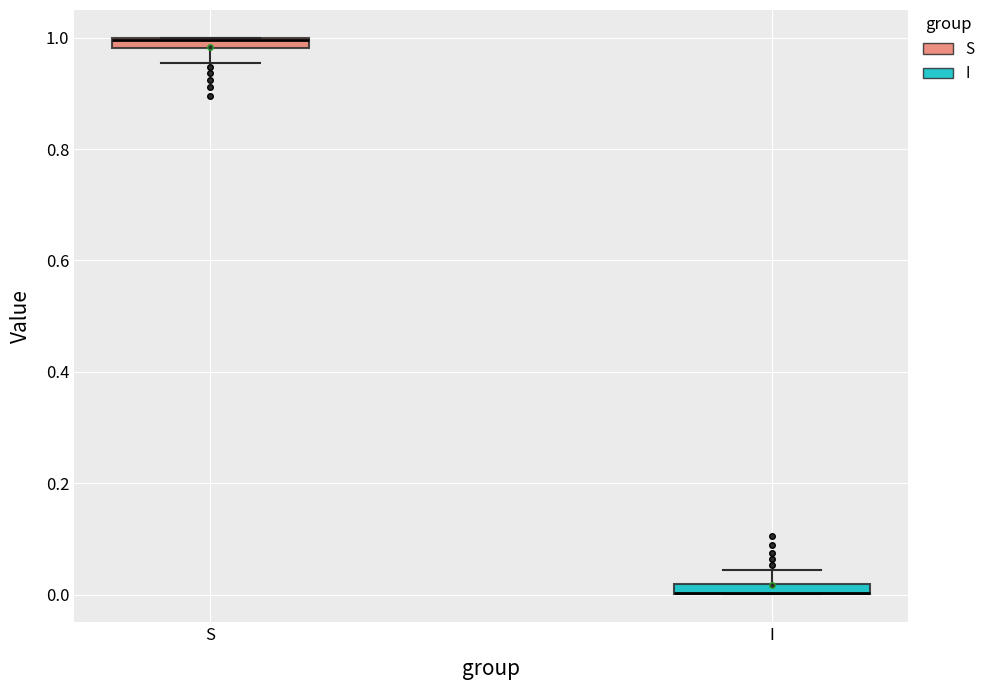

Where is the upper edge of the box for I on the y-axis? The values are not printed on the chart, so give them approximately, as read against the axis.

0.02